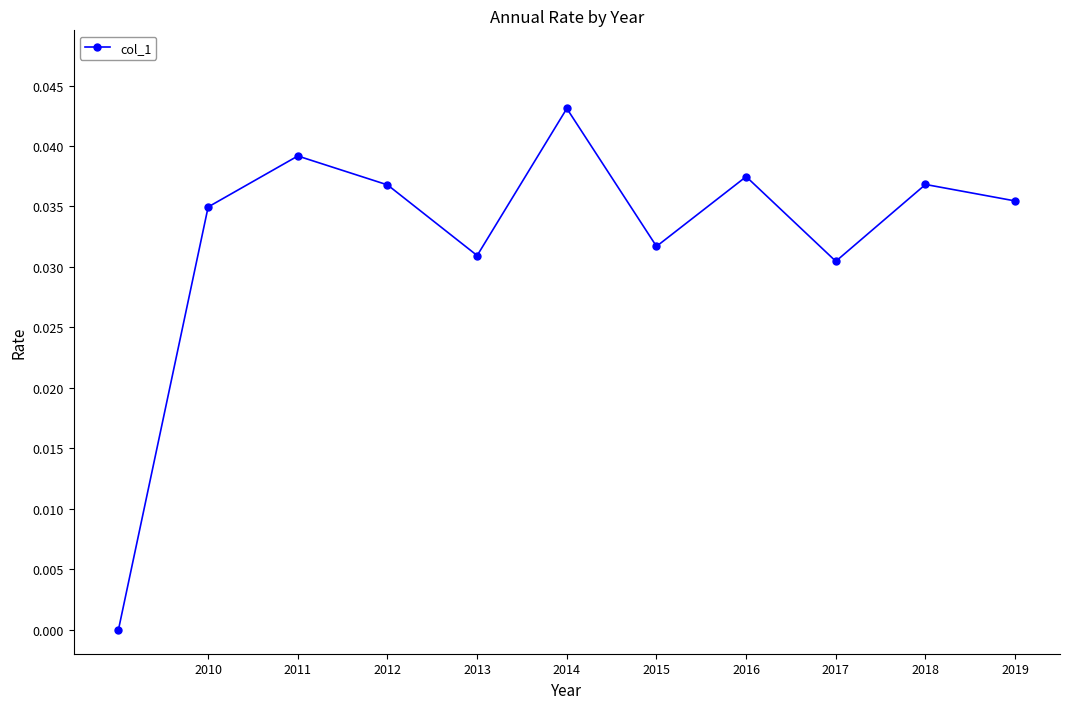

How many points are higher than both their immediate neighbors (excluding endpoints)?

4